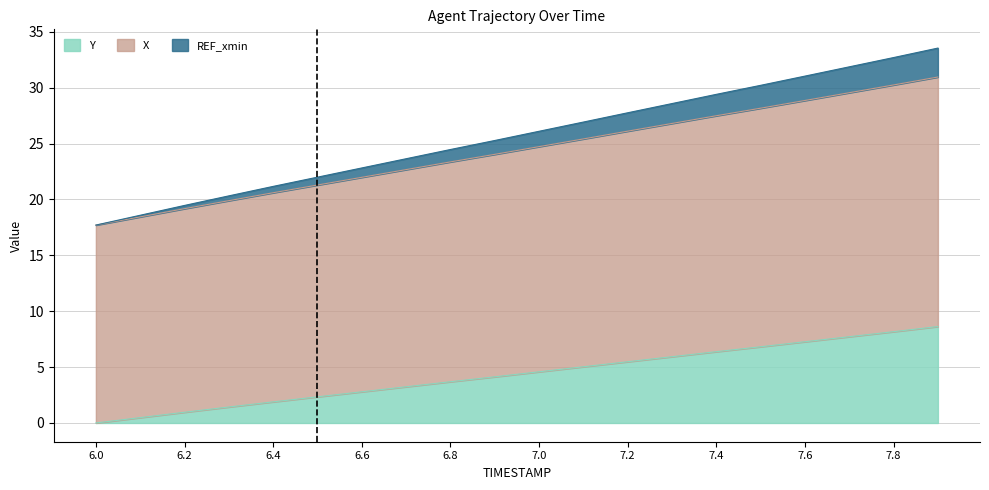

What is the approximate value of Y at 7.7?

7.7